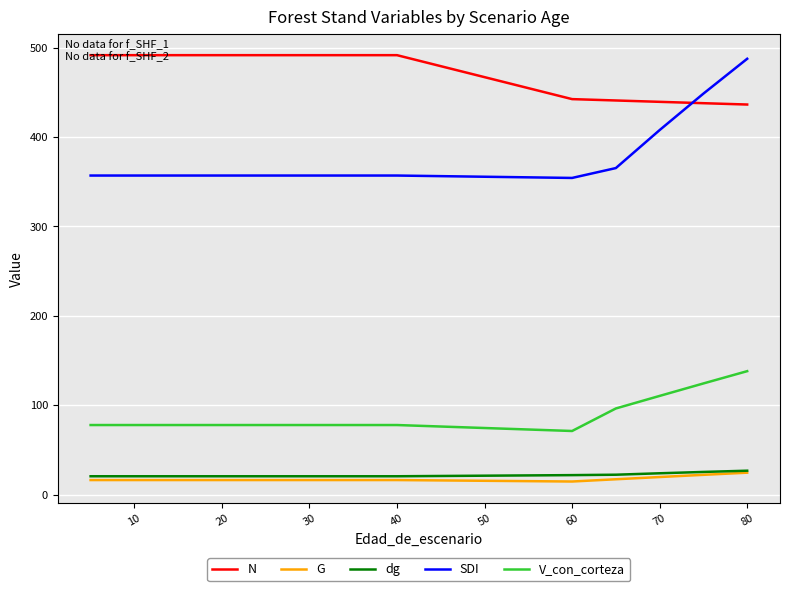

True or false: dg and N cross at least once.

False